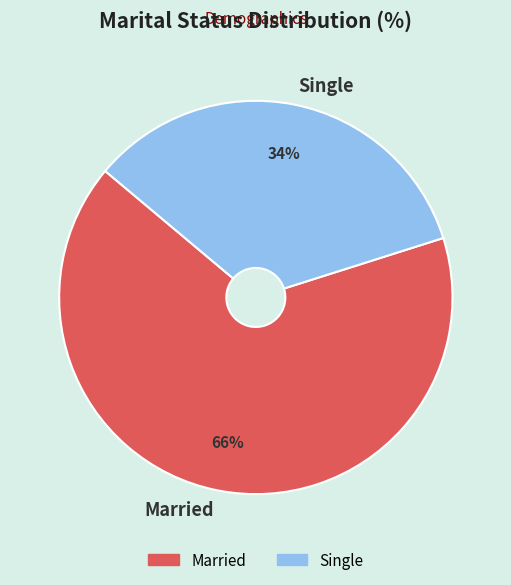

Is the sum of Married and Single greater than half?

Yes